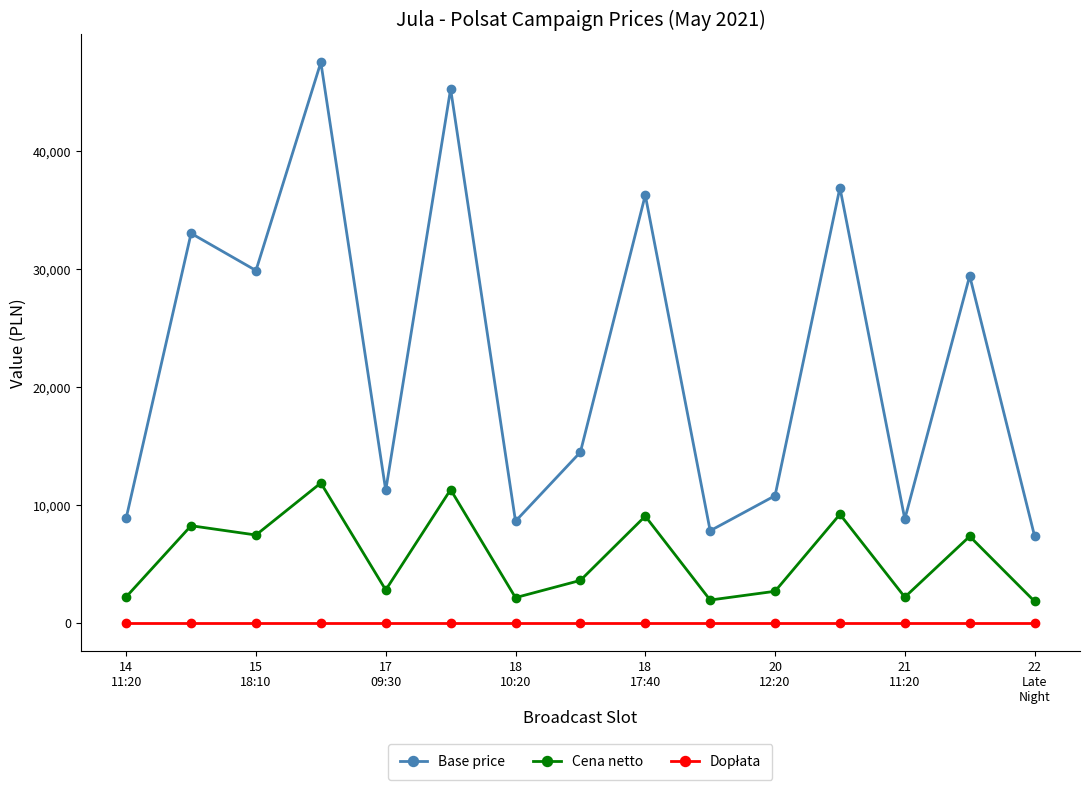

Which series has the largest range (max minus min)?

Base price